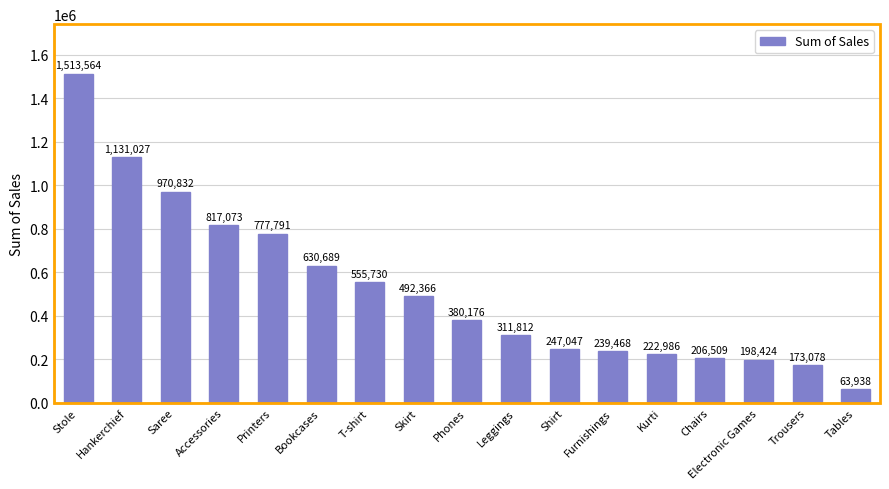

How many bars are there in total?

17